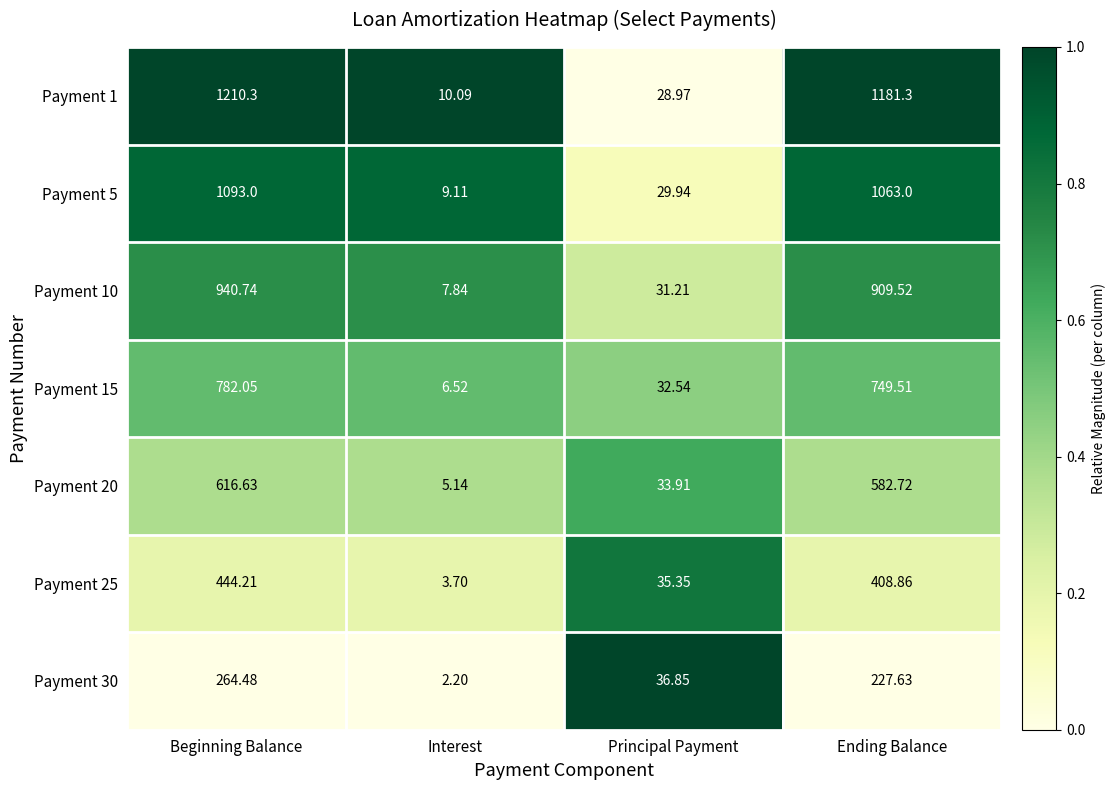

Between Beginning Balance and Interest, which series saw the biggest shift?

Payment 1